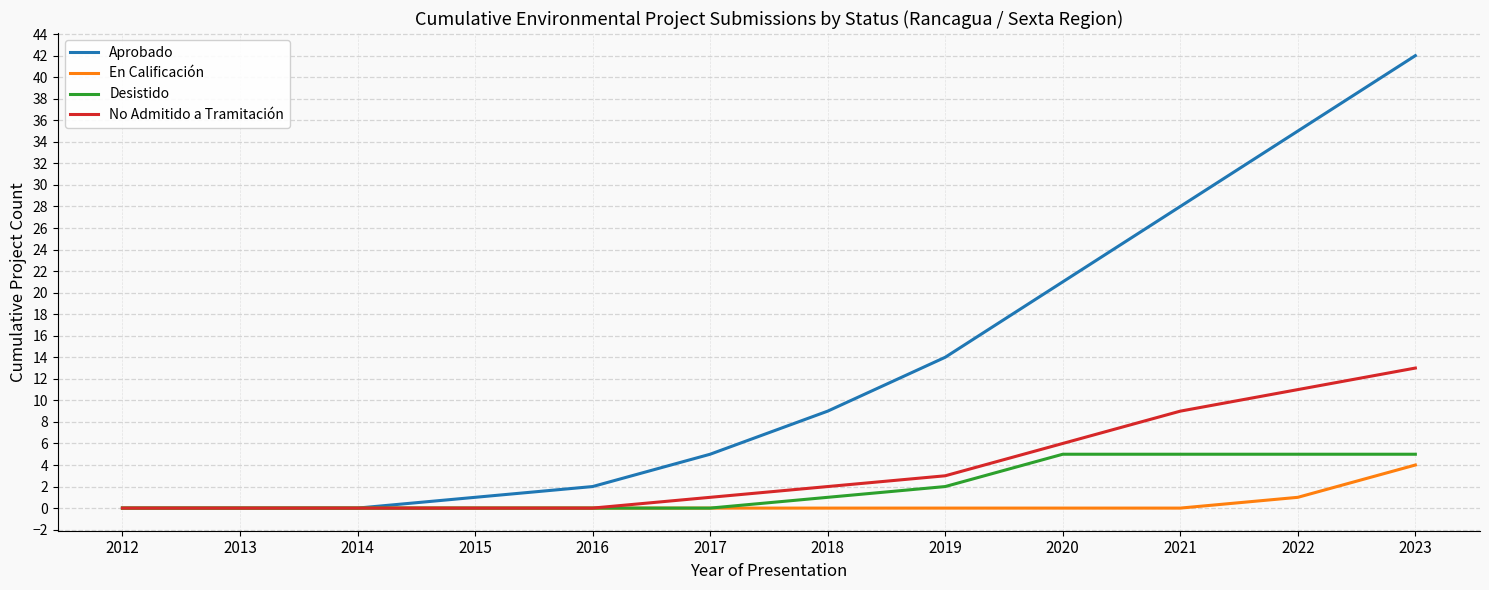

Reading left to right, what are all the values shown in this chart?

Aprobado: 0	0	0	1	2	5	9	14	21	28	35	42
En Calificación: 0	0	0	0	0	0	0	0	0	0	1	4
Desistido: 0	0	0	0	0	0	1	2	5	5	5	5
No Admitido a Tramitación: 0	0	0	0	0	1	2	3	6	9	11	13